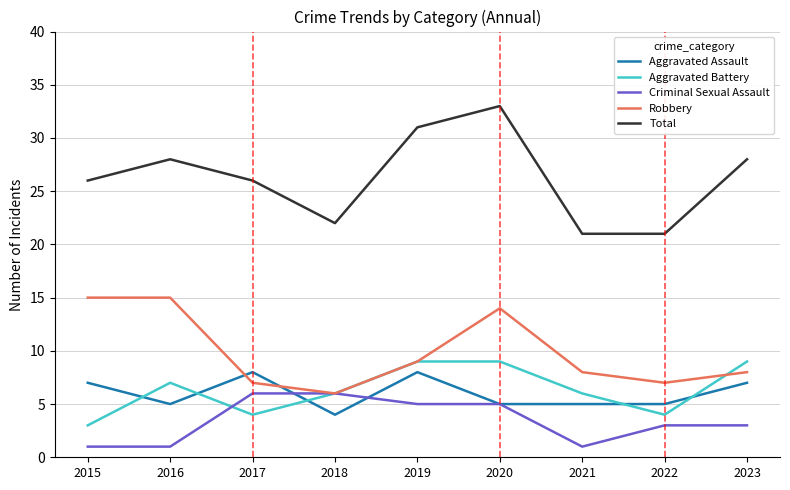

At which label is Robbery closest to 10?

2019